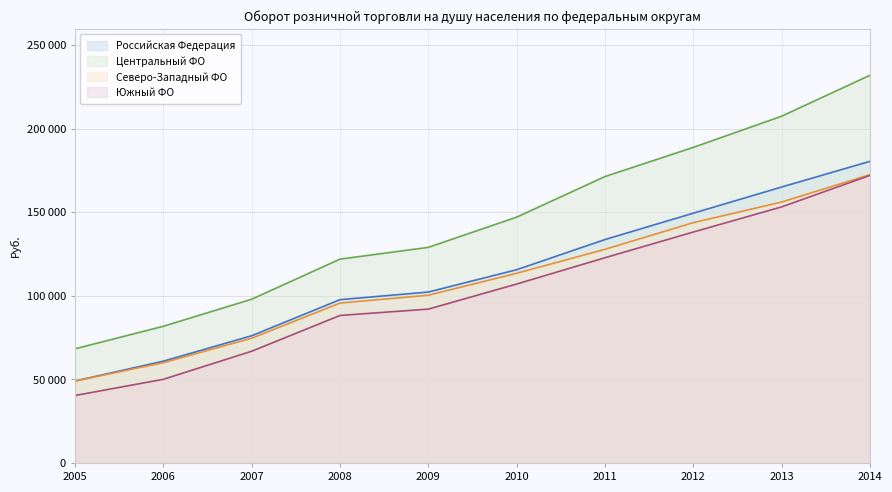

What value does the Центральный ФО series have at 2014?

231873